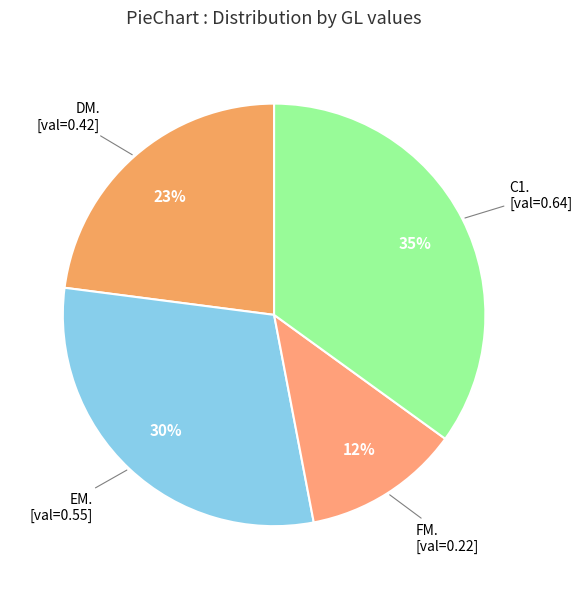

How many segments does this pie chart have?

4